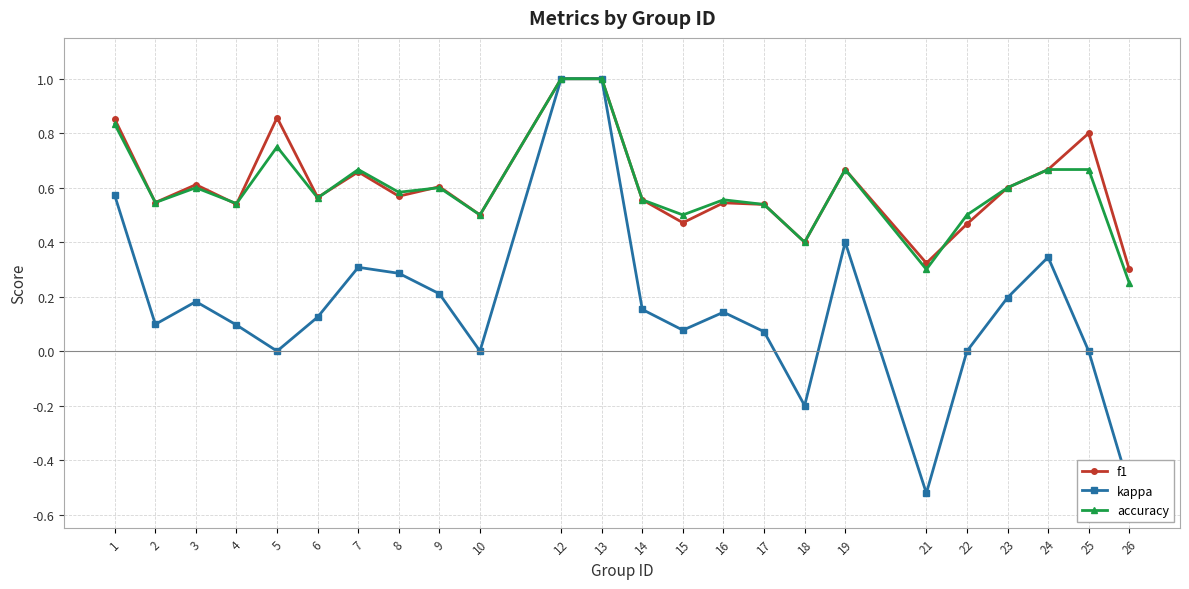

What is the maximum value shown in the chart?

1.0